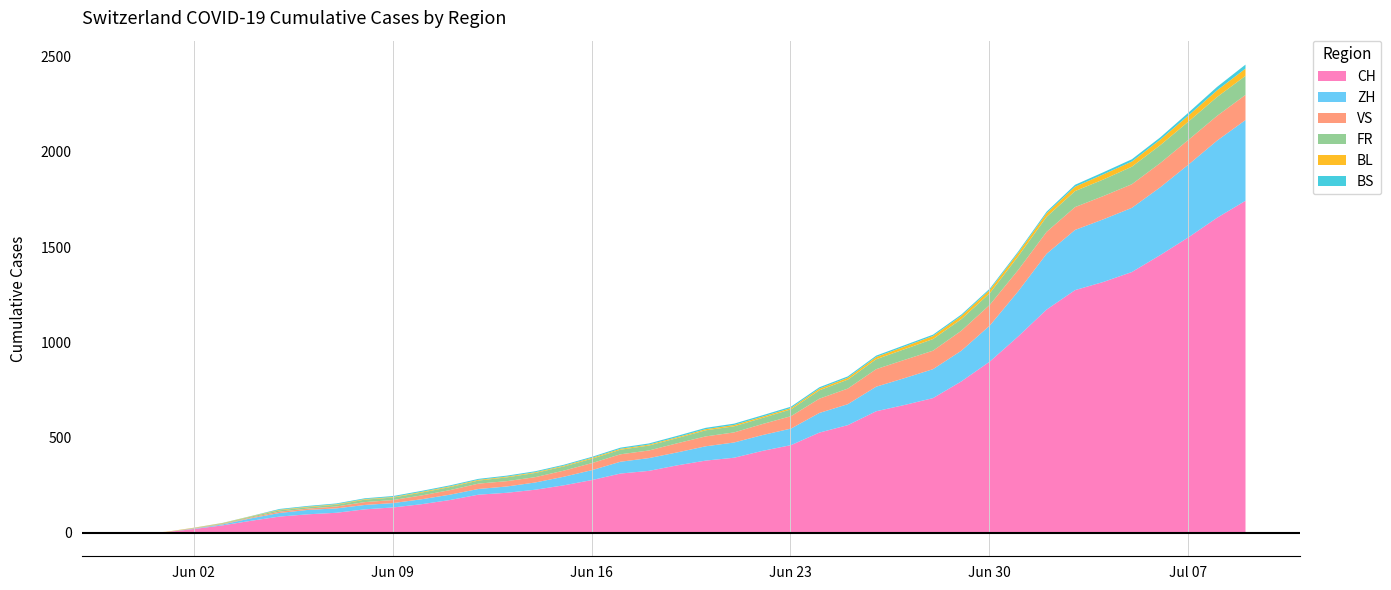

Which category has the lowest value in the BS series?

2020-05-31